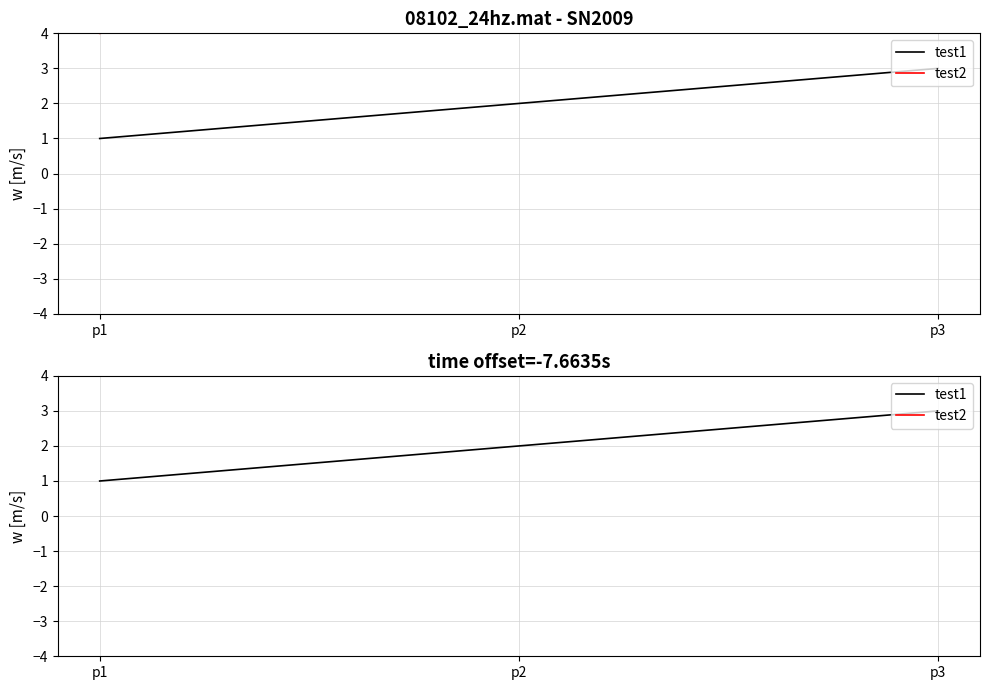

Rank the series by their average value, from lowest to highest.

test1, test2